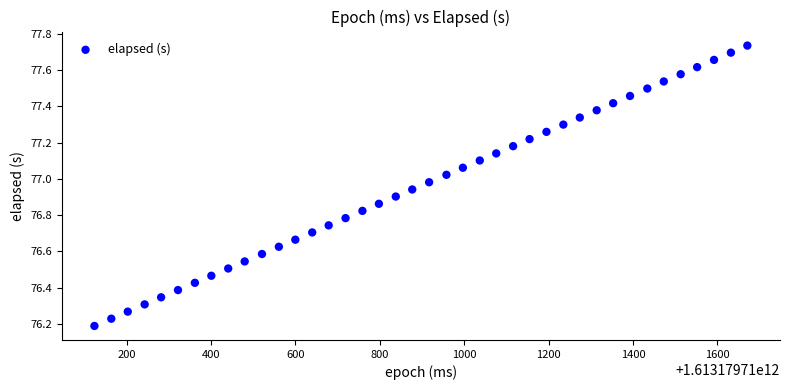

What is the range of Y values (max minus min)?

1.5